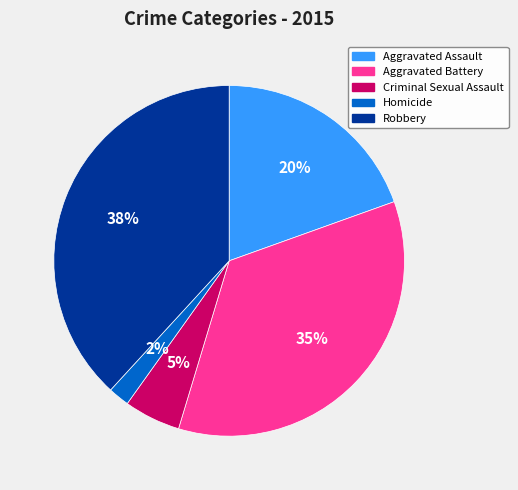

Which has a higher value, Homicide or Aggravated Assault?

Aggravated Assault